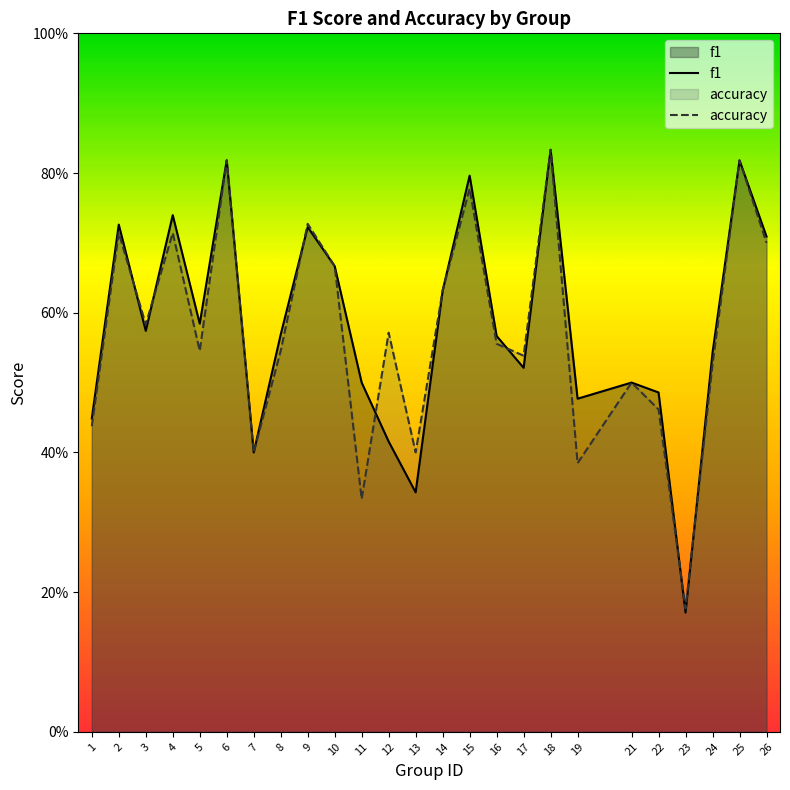

Reading left to right, what are all the values shown in this chart?

f1: 1=0.4	2=0.7	3=0.6	4=0.7	5=0.6	6=0.8	7=0.4	8=0.6	9=0.7	10=0.7	11=0.5	12=0.4	13=0.3	14=0.6	15=0.8	16=0.6	17=0.5	18=0.8	19=0.5	21=0.5	22=0.5	23=0.2	24=0.5	25=0.8	26=0.7
accuracy: 1=0.4	2=0.7	3=0.6	4=0.7	5=0.5	6=0.8	7=0.4	8=0.5	9=0.7	10=0.7	11=0.3	12=0.6	13=0.4	14=0.6	15=0.8	16=0.6	17=0.5	18=0.8	19=0.4	21=0.5	22=0.5	23=0.2	24=0.5	25=0.8	26=0.7